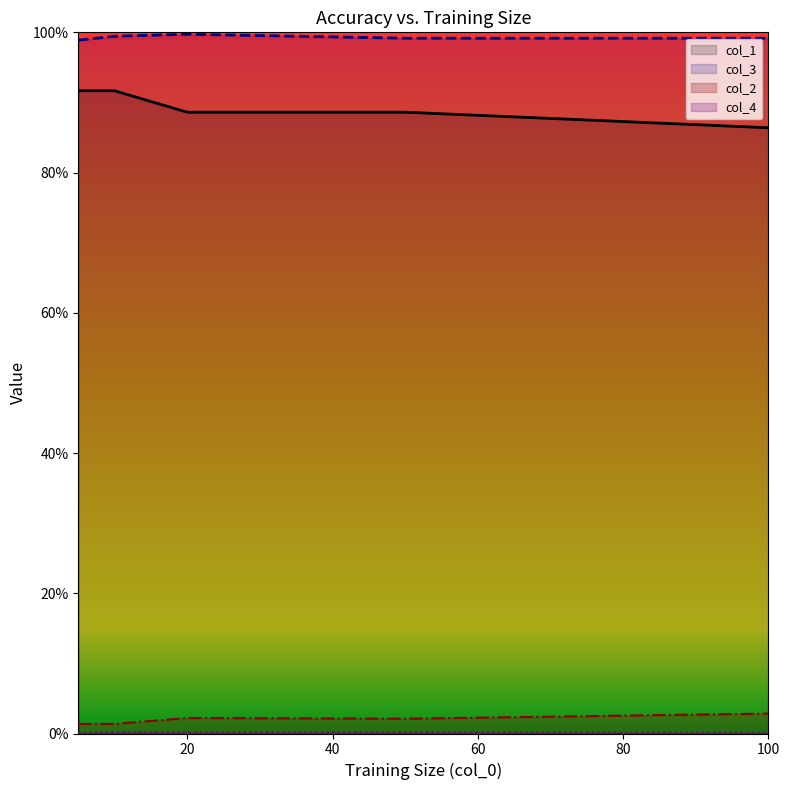

Which series has the largest range (max minus min)?

col_1